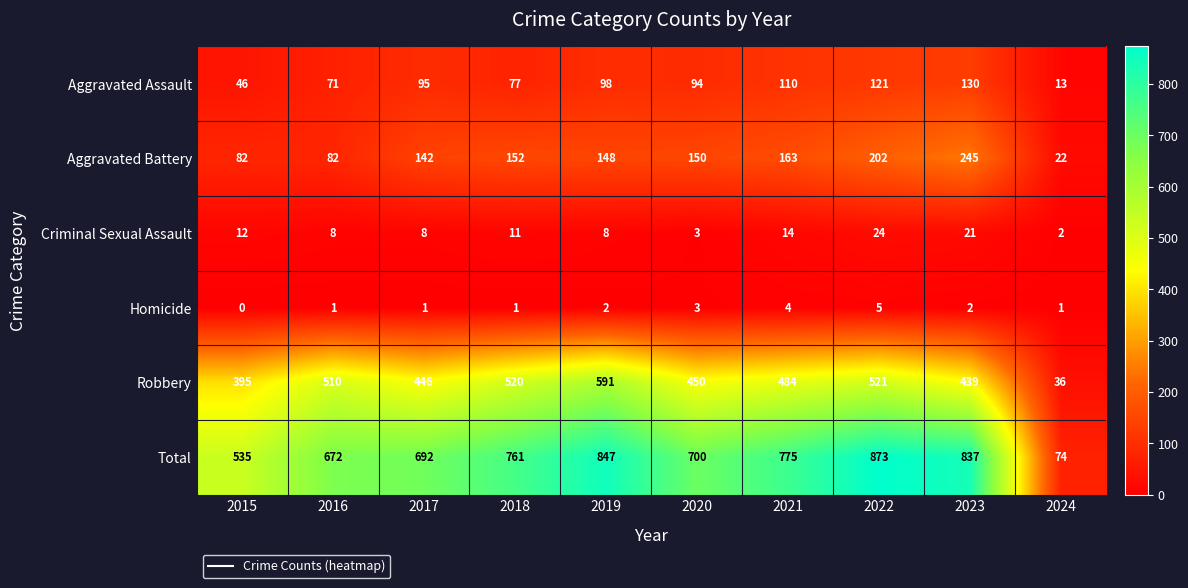

What is the average value of the Robbery series?

439